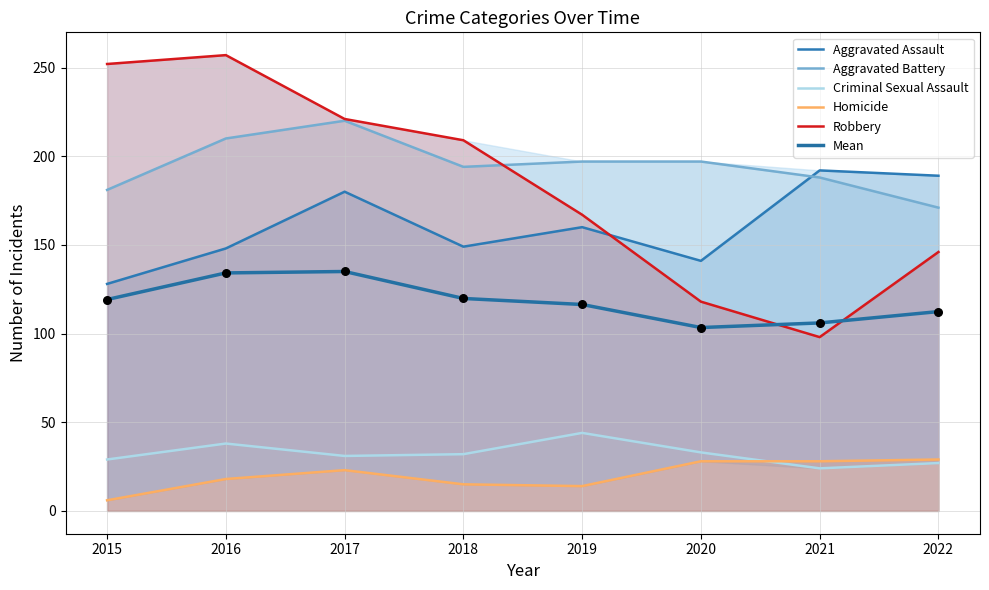

At how many categories does at least one series exceed 117?

8